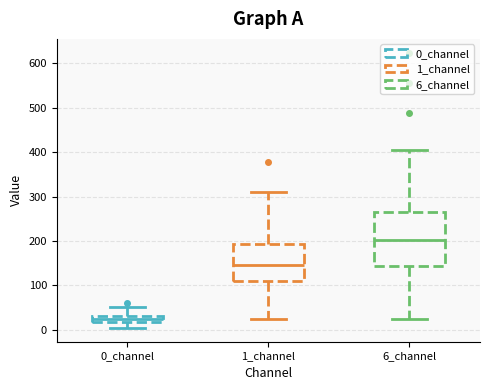

Comparing the boxes themselves (not the whiskers), which one is the tallest?

6_channel